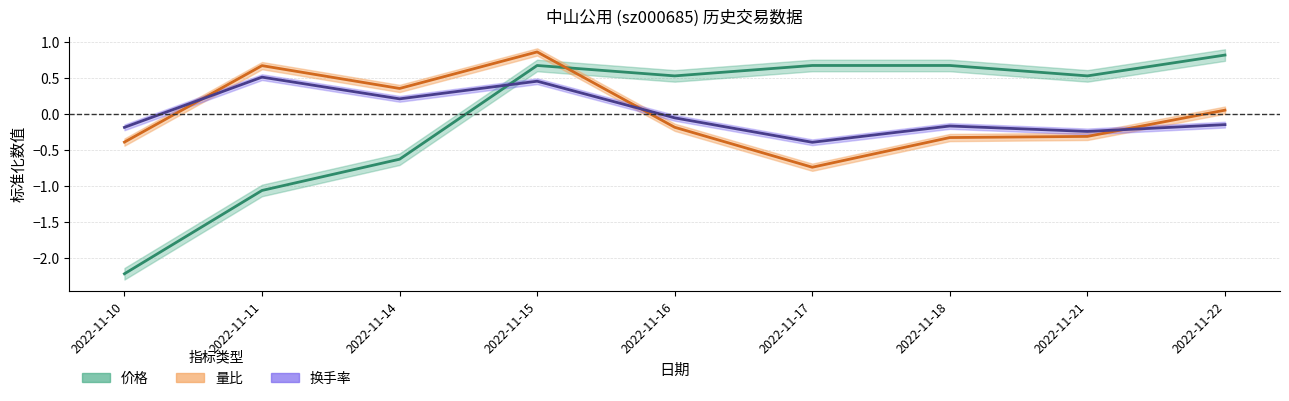

In 量比, how many points are lower than both neighbors (excluding endpoints)?

2